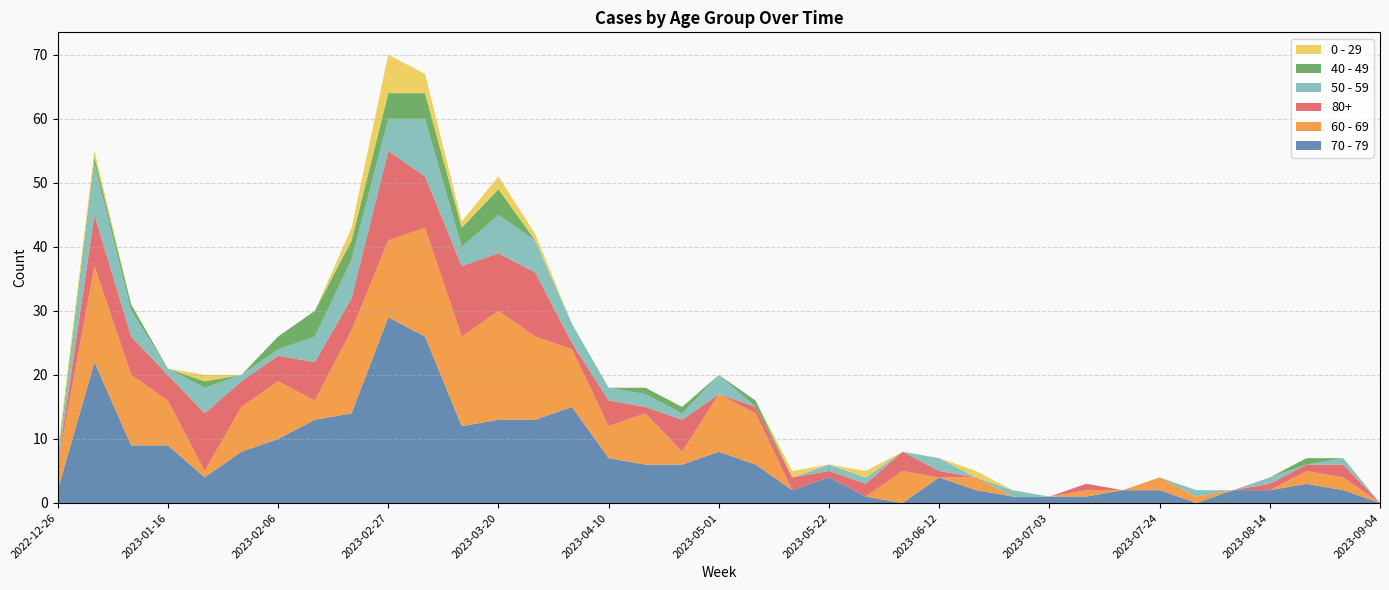

Reading left to right, transcribe all the data shown in this chart.

70 - 79: 2022-12-26=2	2023-01-02=22	2023-01-09=9	2023-01-16=9	2023-01-23=4	2023-01-30=8	2023-02-06=10	2023-02-13=13	2023-02-20=14	2023-02-27=29	2023-03-06=26	2023-03-13=12	2023-03-20=13	2023-03-27=13	2023-04-03=15	2023-04-10=7	2023-04-17=6	2023-04-24=6	2023-05-01=8	2023-05-08=6	2023-05-15=2	2023-05-22=4	2023-05-29=1	2023-06-05=0	2023-06-12=4	2023-06-19=2	2023-06-26=1	2023-07-03=1	2023-07-10=1	2023-07-17=2	2023-07-24=2	2023-07-31=0	2023-08-07=2	2023-08-14=2	2023-08-21=3	2023-08-28=2	2023-09-04=0
60 - 69: 2022-12-26=4	2023-01-02=15	2023-01-09=11	2023-01-16=7	2023-01-23=1	2023-01-30=7	2023-02-06=9	2023-02-13=3	2023-02-20=13	2023-02-27=12	2023-03-06=17	2023-03-13=14	2023-03-20=17	2023-03-27=13	2023-04-03=9	2023-04-10=5	2023-04-17=8	2023-04-24=2	2023-05-01=9	2023-05-08=8	2023-05-15=0	2023-05-22=0	2023-05-29=0	2023-06-05=5	2023-06-12=0	2023-06-19=2	2023-06-26=0	2023-07-03=0	2023-07-10=1	2023-07-17=0	2023-07-24=2	2023-07-31=1	2023-08-07=0	2023-08-14=0	2023-08-21=2	2023-08-28=2	2023-09-04=0
80+: 2022-12-26=0	2023-01-02=8	2023-01-09=6	2023-01-16=4	2023-01-23=9	2023-01-30=4	2023-02-06=4	2023-02-13=6	2023-02-20=5	2023-02-27=14	2023-03-06=8	2023-03-13=11	2023-03-20=9	2023-03-27=10	2023-04-03=1	2023-04-10=4	2023-04-17=1	2023-04-24=5	2023-05-01=0	2023-05-08=1	2023-05-15=2	2023-05-22=1	2023-05-29=2	2023-06-05=3	2023-06-12=1	2023-06-19=0	2023-06-26=0	2023-07-03=0	2023-07-10=1	2023-07-17=0	2023-07-24=0	2023-07-31=0	2023-08-07=0	2023-08-14=1	2023-08-21=1	2023-08-28=2	2023-09-04=0
50 - 59: 2022-12-26=0	2023-01-02=8	2023-01-09=4	2023-01-16=1	2023-01-23=4	2023-01-30=1	2023-02-06=1	2023-02-13=4	2023-02-20=6	2023-02-27=5	2023-03-06=9	2023-03-13=3	2023-03-20=6	2023-03-27=5	2023-04-03=3	2023-04-10=2	2023-04-17=2	2023-04-24=1	2023-05-01=3	2023-05-08=0	2023-05-15=0	2023-05-22=1	2023-05-29=1	2023-06-05=0	2023-06-12=2	2023-06-19=0	2023-06-26=1	2023-07-03=0	2023-07-10=0	2023-07-17=0	2023-07-24=0	2023-07-31=1	2023-08-07=0	2023-08-14=1	2023-08-21=0	2023-08-28=1	2023-09-04=0
40 - 49: 2022-12-26=1	2023-01-02=1	2023-01-09=1	2023-01-16=0	2023-01-23=1	2023-01-30=0	2023-02-06=2	2023-02-13=4	2023-02-20=3	2023-02-27=4	2023-03-06=4	2023-03-13=3	2023-03-20=4	2023-03-27=0	2023-04-03=0	2023-04-10=0	2023-04-17=1	2023-04-24=1	2023-05-01=0	2023-05-08=1	2023-05-15=0	2023-05-22=0	2023-05-29=0	2023-06-05=0	2023-06-12=0	2023-06-19=0	2023-06-26=0	2023-07-03=0	2023-07-10=0	2023-07-17=0	2023-07-24=0	2023-07-31=0	2023-08-07=0	2023-08-14=0	2023-08-21=1	2023-08-28=0	2023-09-04=0
0 - 29: 2022-12-26=1	2023-01-02=1	2023-01-09=0	2023-01-16=0	2023-01-23=1	2023-01-30=0	2023-02-06=0	2023-02-13=0	2023-02-20=2	2023-02-27=6	2023-03-06=3	2023-03-13=1	2023-03-20=2	2023-03-27=1	2023-04-03=0	2023-04-10=0	2023-04-17=0	2023-04-24=0	2023-05-01=0	2023-05-08=0	2023-05-15=1	2023-05-22=0	2023-05-29=1	2023-06-05=0	2023-06-12=0	2023-06-19=1	2023-06-26=0	2023-07-03=0	2023-07-10=0	2023-07-17=0	2023-07-24=0	2023-07-31=0	2023-08-07=0	2023-08-14=0	2023-08-21=0	2023-08-28=0	2023-09-04=0